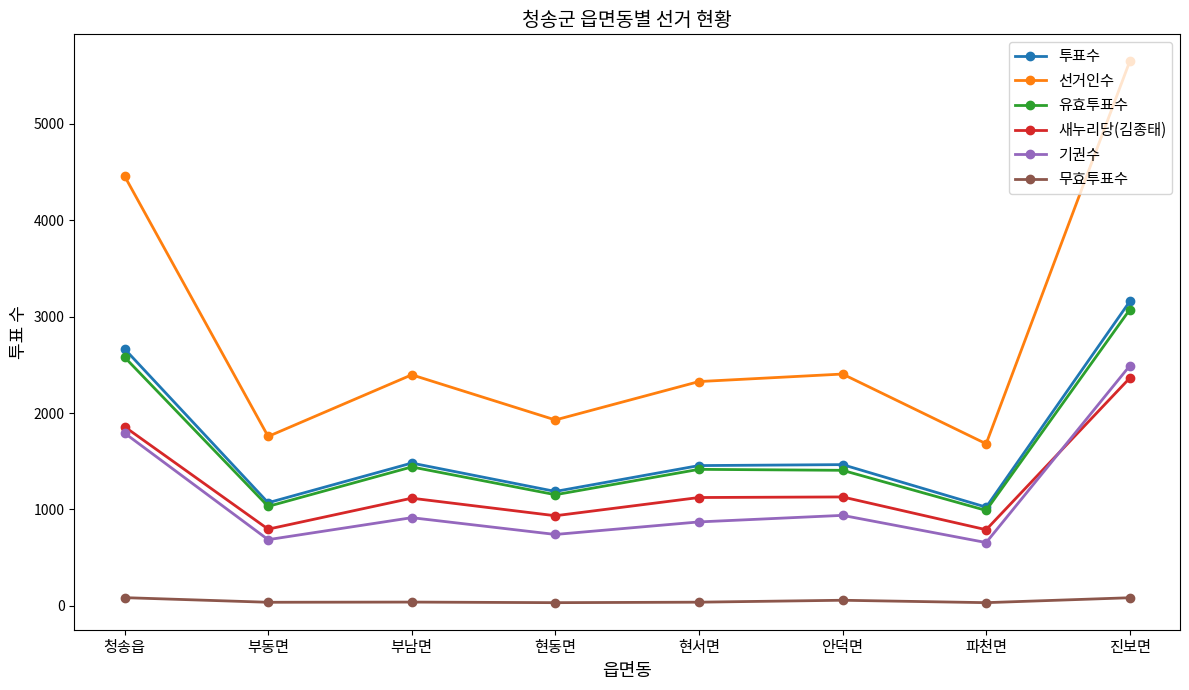

What is the difference between the second highest and minimum values in the 새누리당(김종태) series?

1068